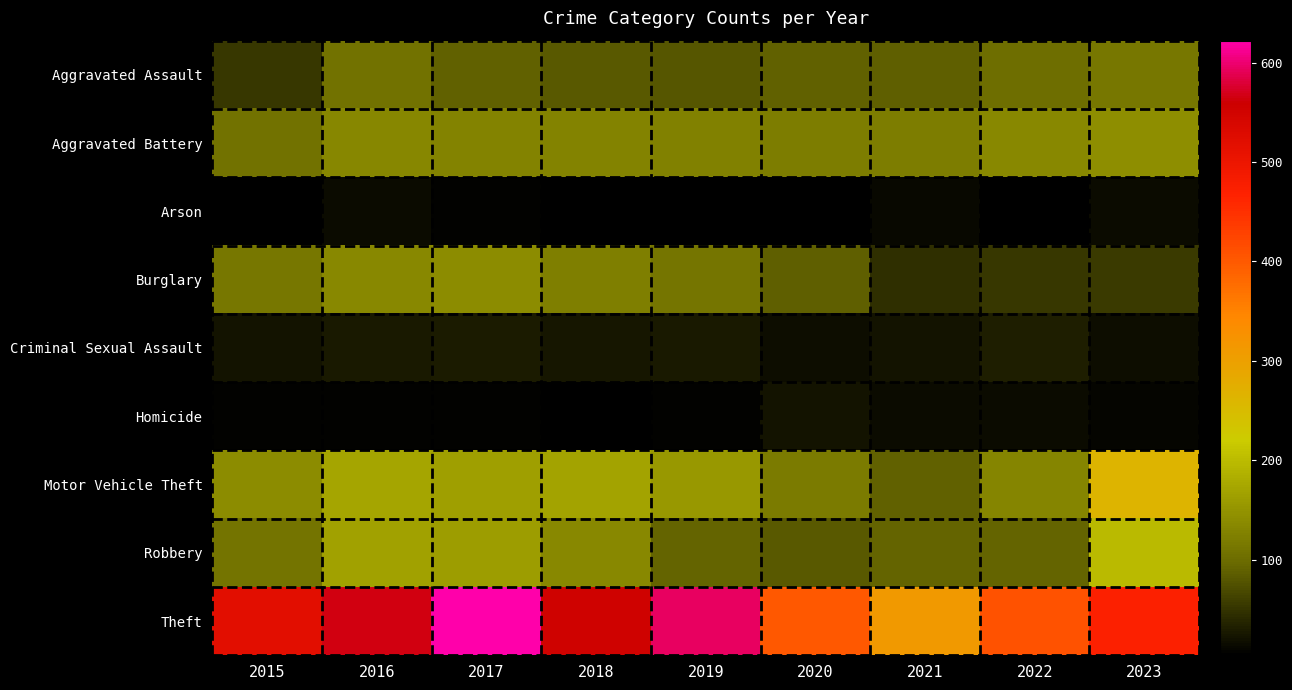

How many distinct data groups are displayed?

9